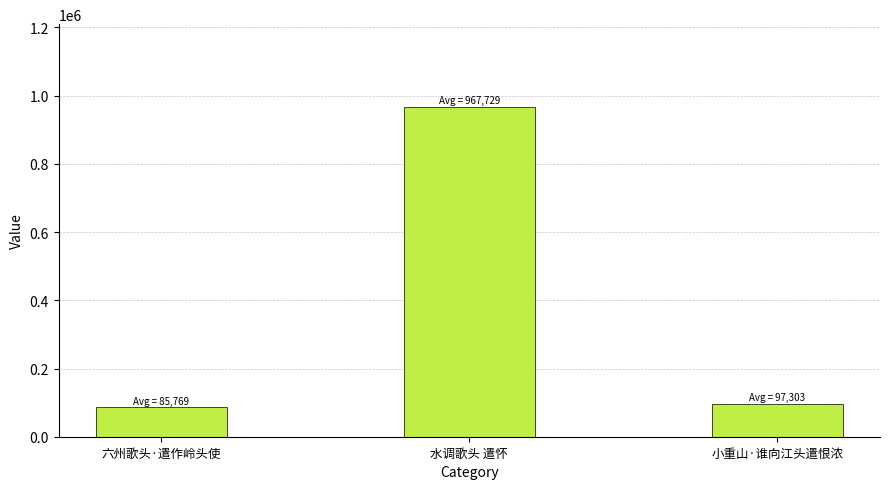

List the labels in order of value, largest first.

水调歌头 遣怀, 小重山·谁向江头遣恨浓, 六州歌头·遣作岭头使